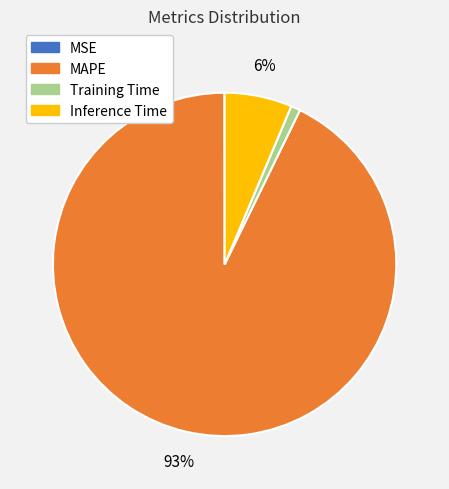

To the nearest percent, what percentage of the pie is Training Time?

1%